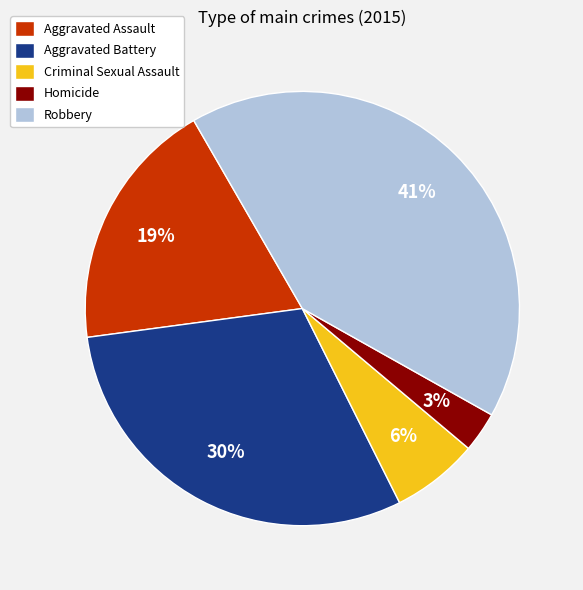

Count the number of slices in the pie.

5